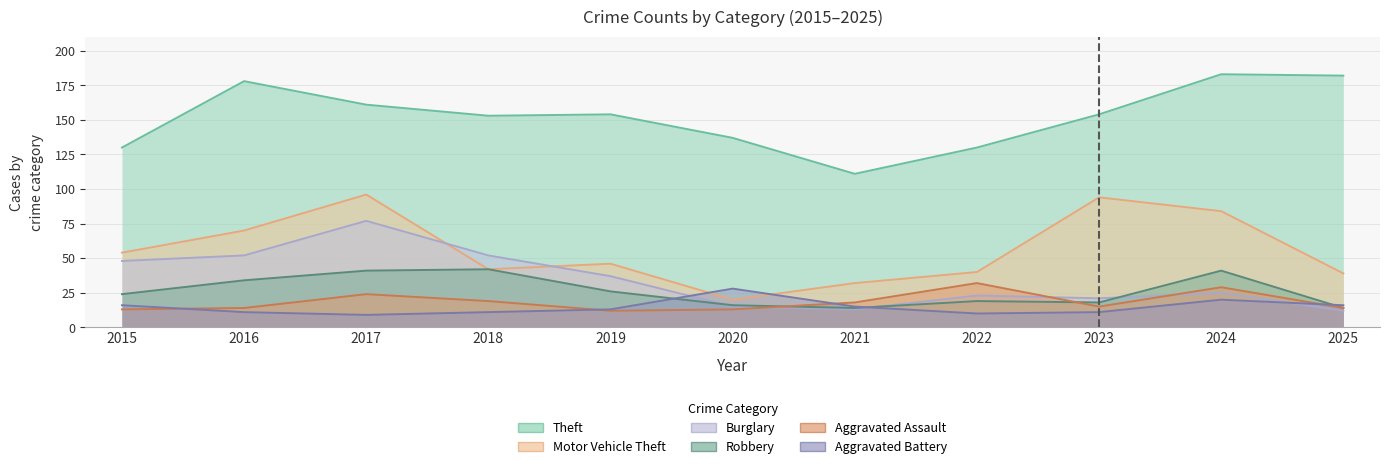

Where is Motor Vehicle Theft nearest to the value 58?

2015